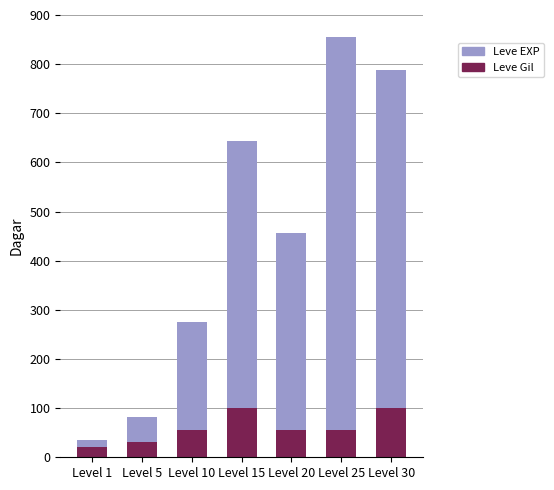

What are all the series names shown in the legend?

Leve EXP, Leve Gil